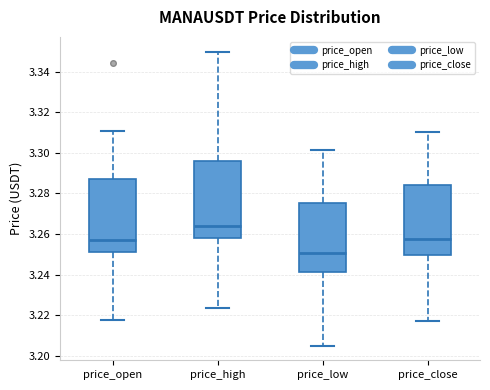

Reading left to right, read every box against the y-axis: the position of its median line, the range the box covers, and the ends of its whiskers. The values are not printed on the chart, so give them approximately, as read against the axis.

price_open: median 3.258, box 3.252 to 3.286, whiskers 3.218 to 3.312
price_high: median 3.264, box 3.258 to 3.296, whiskers 3.224 to 3.350
price_low: median 3.250, box 3.242 to 3.276, whiskers 3.206 to 3.302
price_close: median 3.258, box 3.250 to 3.284, whiskers 3.218 to 3.310